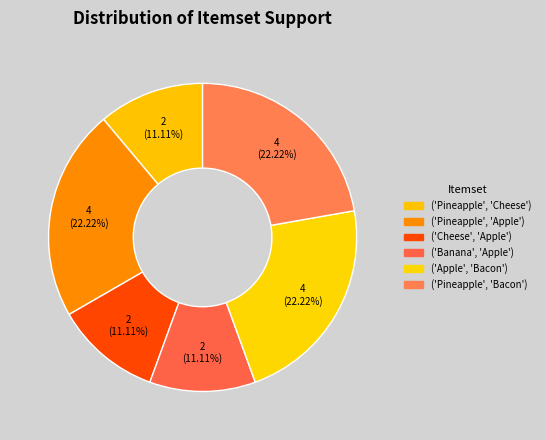

Rank the categories by value from lowest to highest.

('Pineapple', 'Cheese'), ('Cheese', 'Apple'), ('Banana', 'Apple'), ('Pineapple', 'Apple'), ('Apple', 'Bacon'), ('Pineapple', 'Bacon')